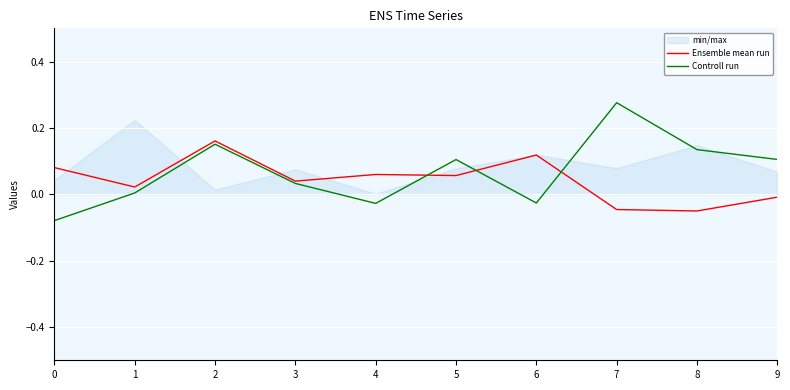

What are all the series names shown in the legend?

Ensemble mean run, Controll run